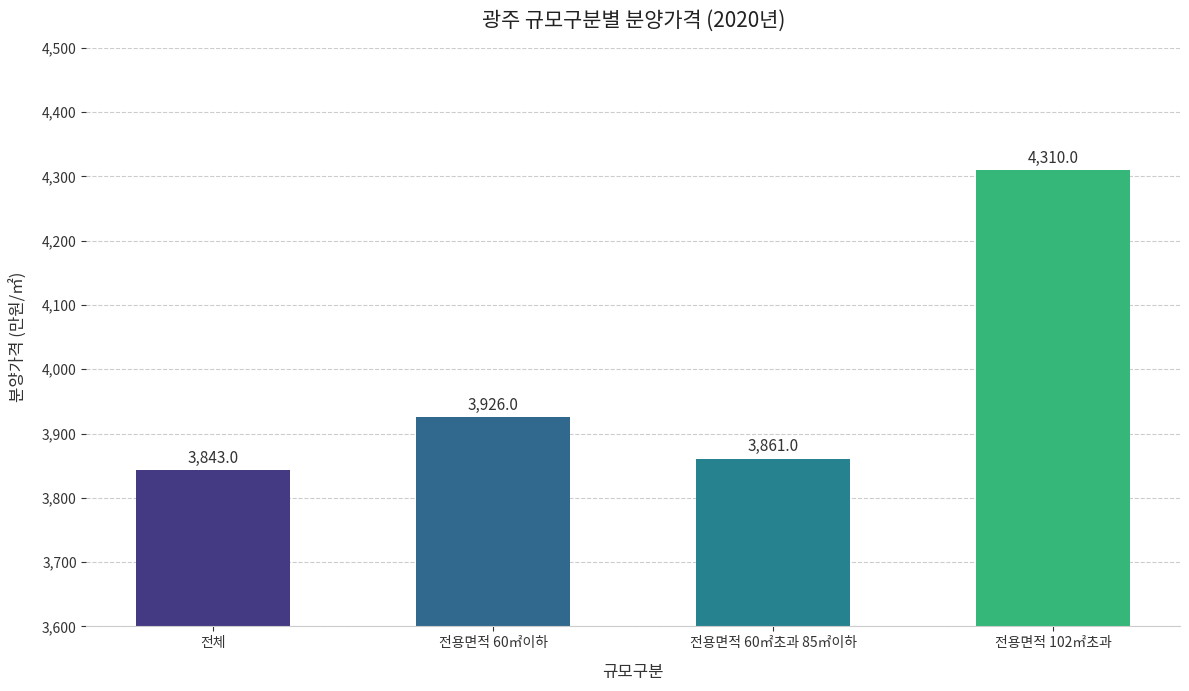

How many bars are there in total?

4